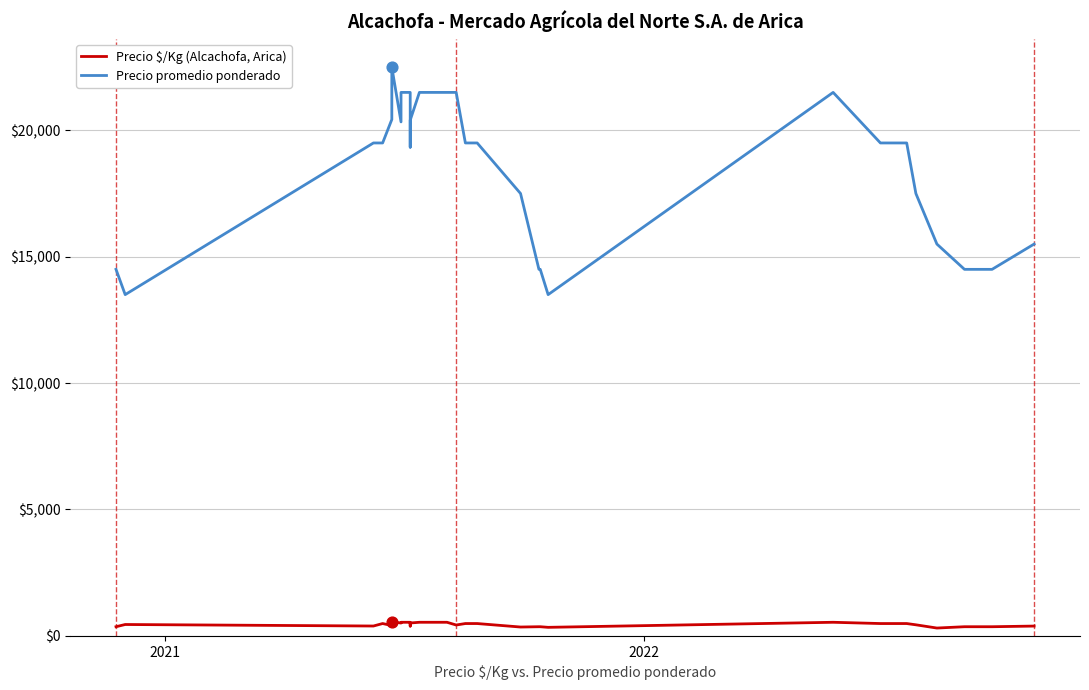

Which series has the largest Y range (max minus min)?

Precio promedio ponderado